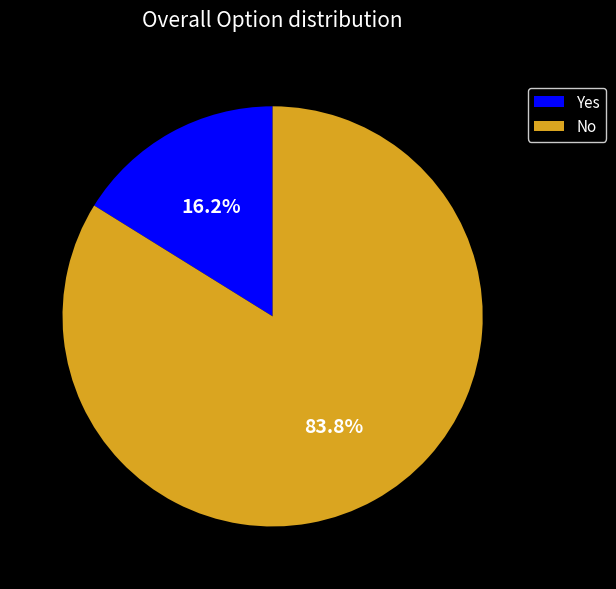

Which has a higher value, No or Yes?

No